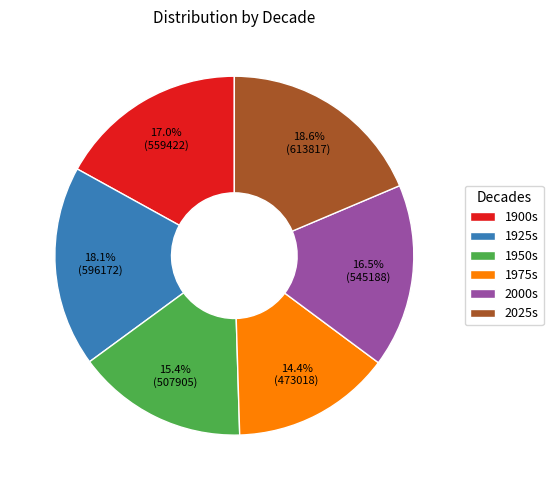

How many segments does this pie chart have?

6